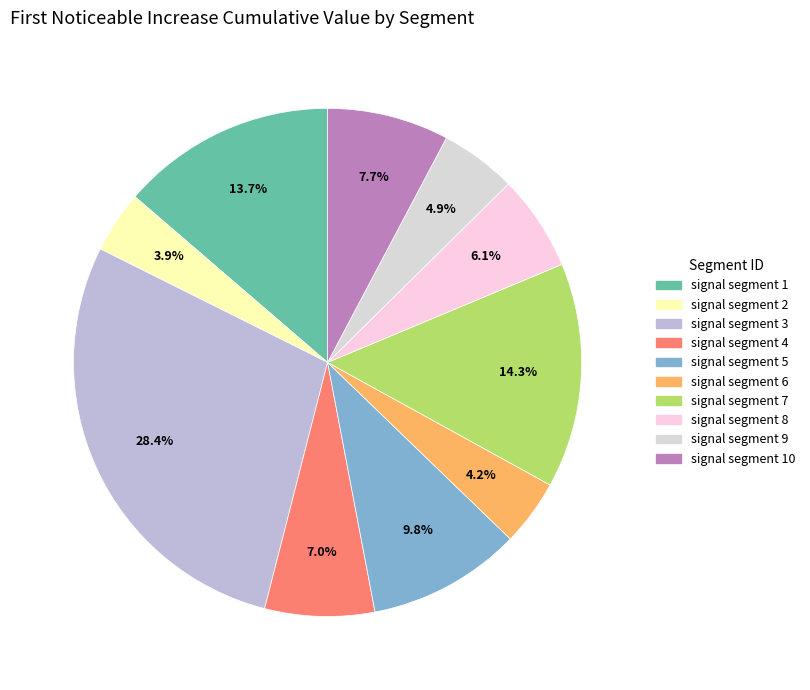

How many slices are in this pie chart?

10